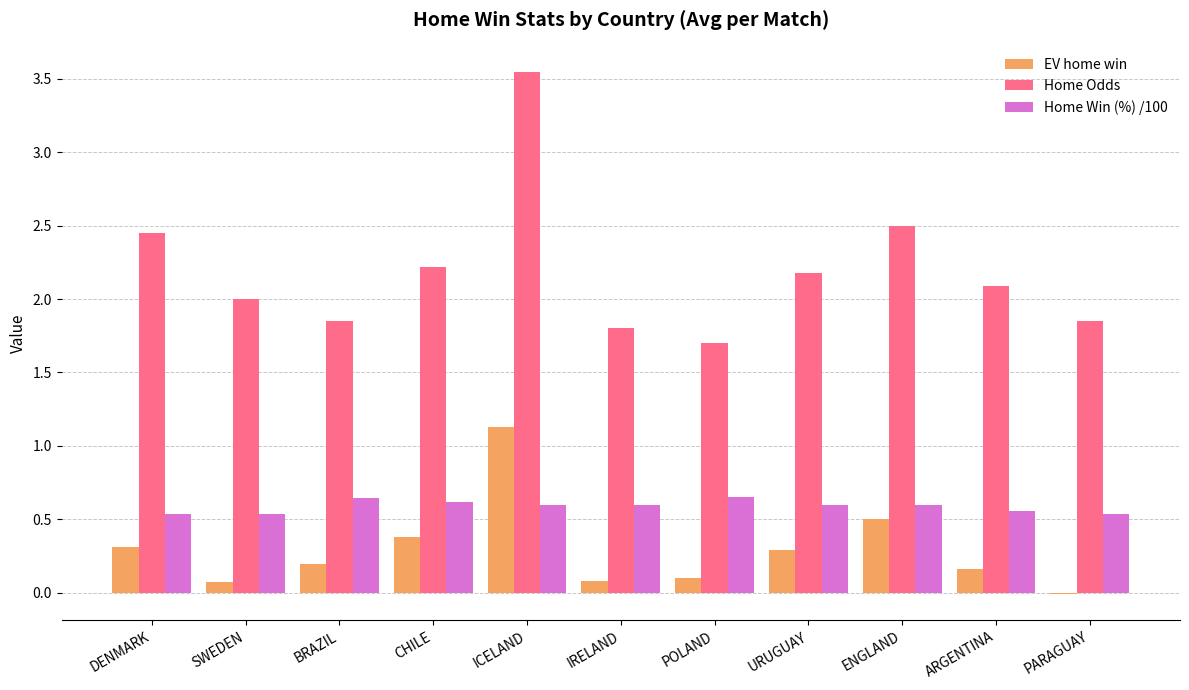

Which label corresponds to the largest value in the chart?

ICELAND